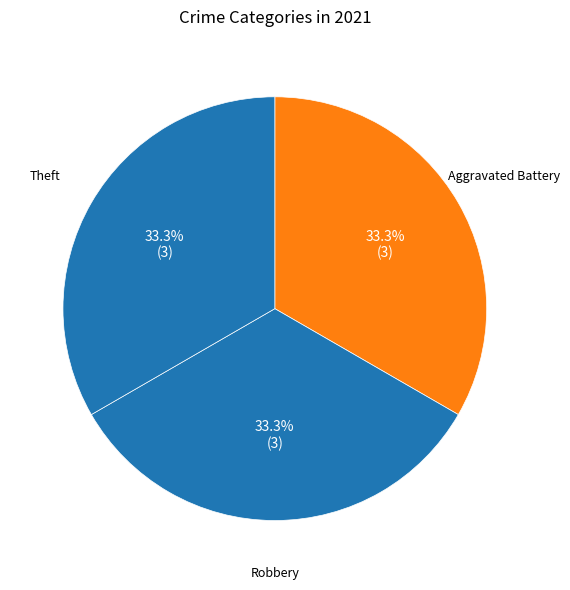

Count the number of slices in the pie.

3